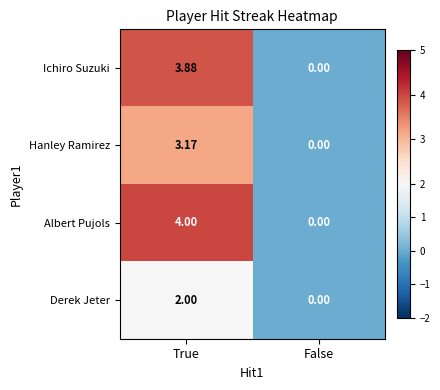

Which series changed the most between True and False?

Albert Pujols